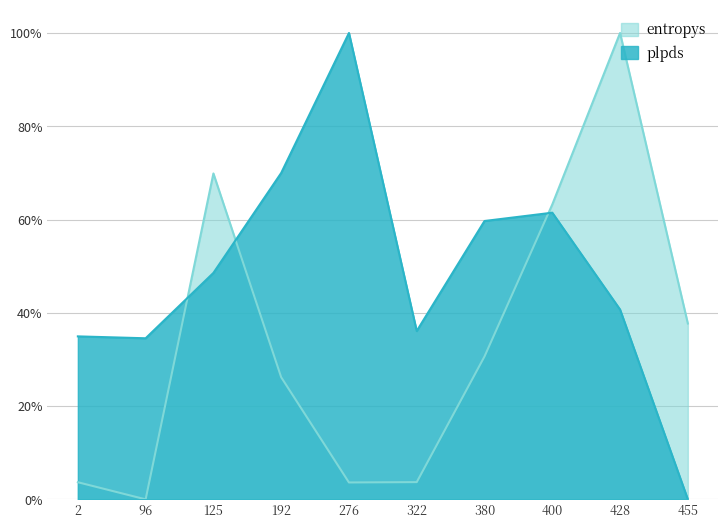

How many values in the plpds series exceed 0?

9